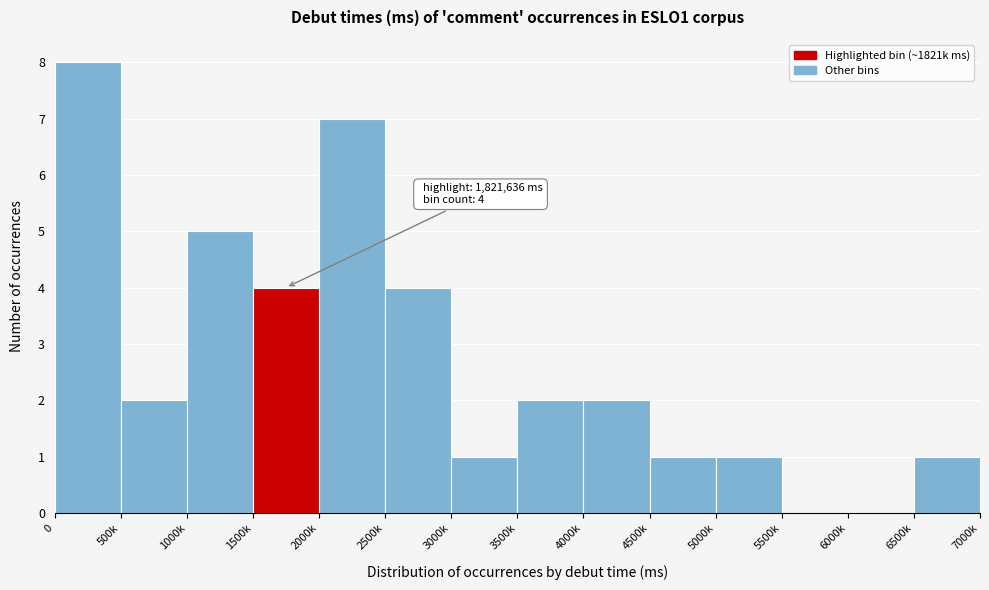

Reading right to left, list all the values displayed in this chart.

6500k=1	6000k=0	5500k=0	5000k=1	4500k=1	4000k=2	3500k=2	3000k=1	2500k=4	2000k=7	1500k=4	1000k=5	500k=2	0=8